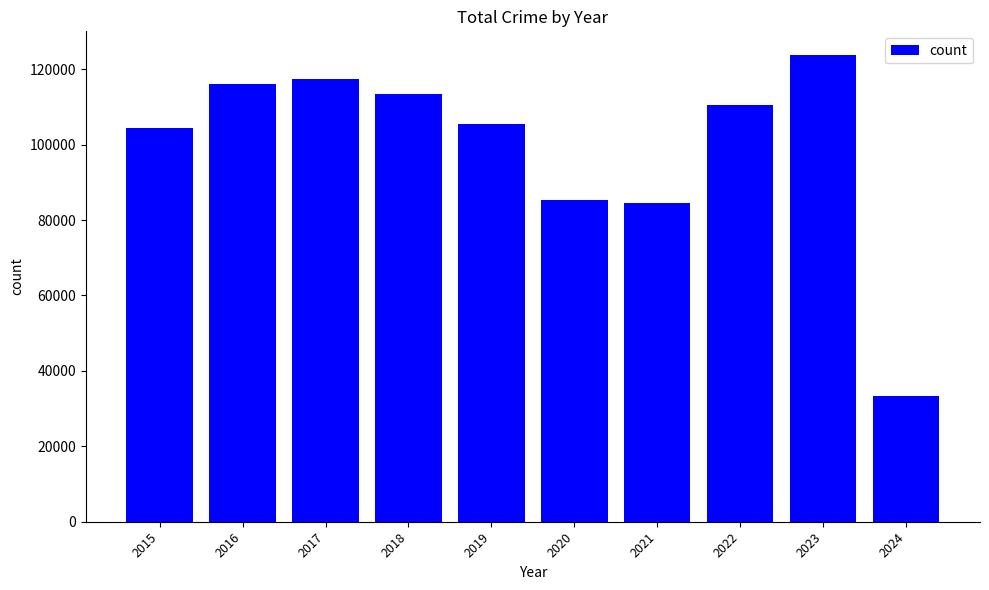

Is it true that the value at 2015 is 104380?

True